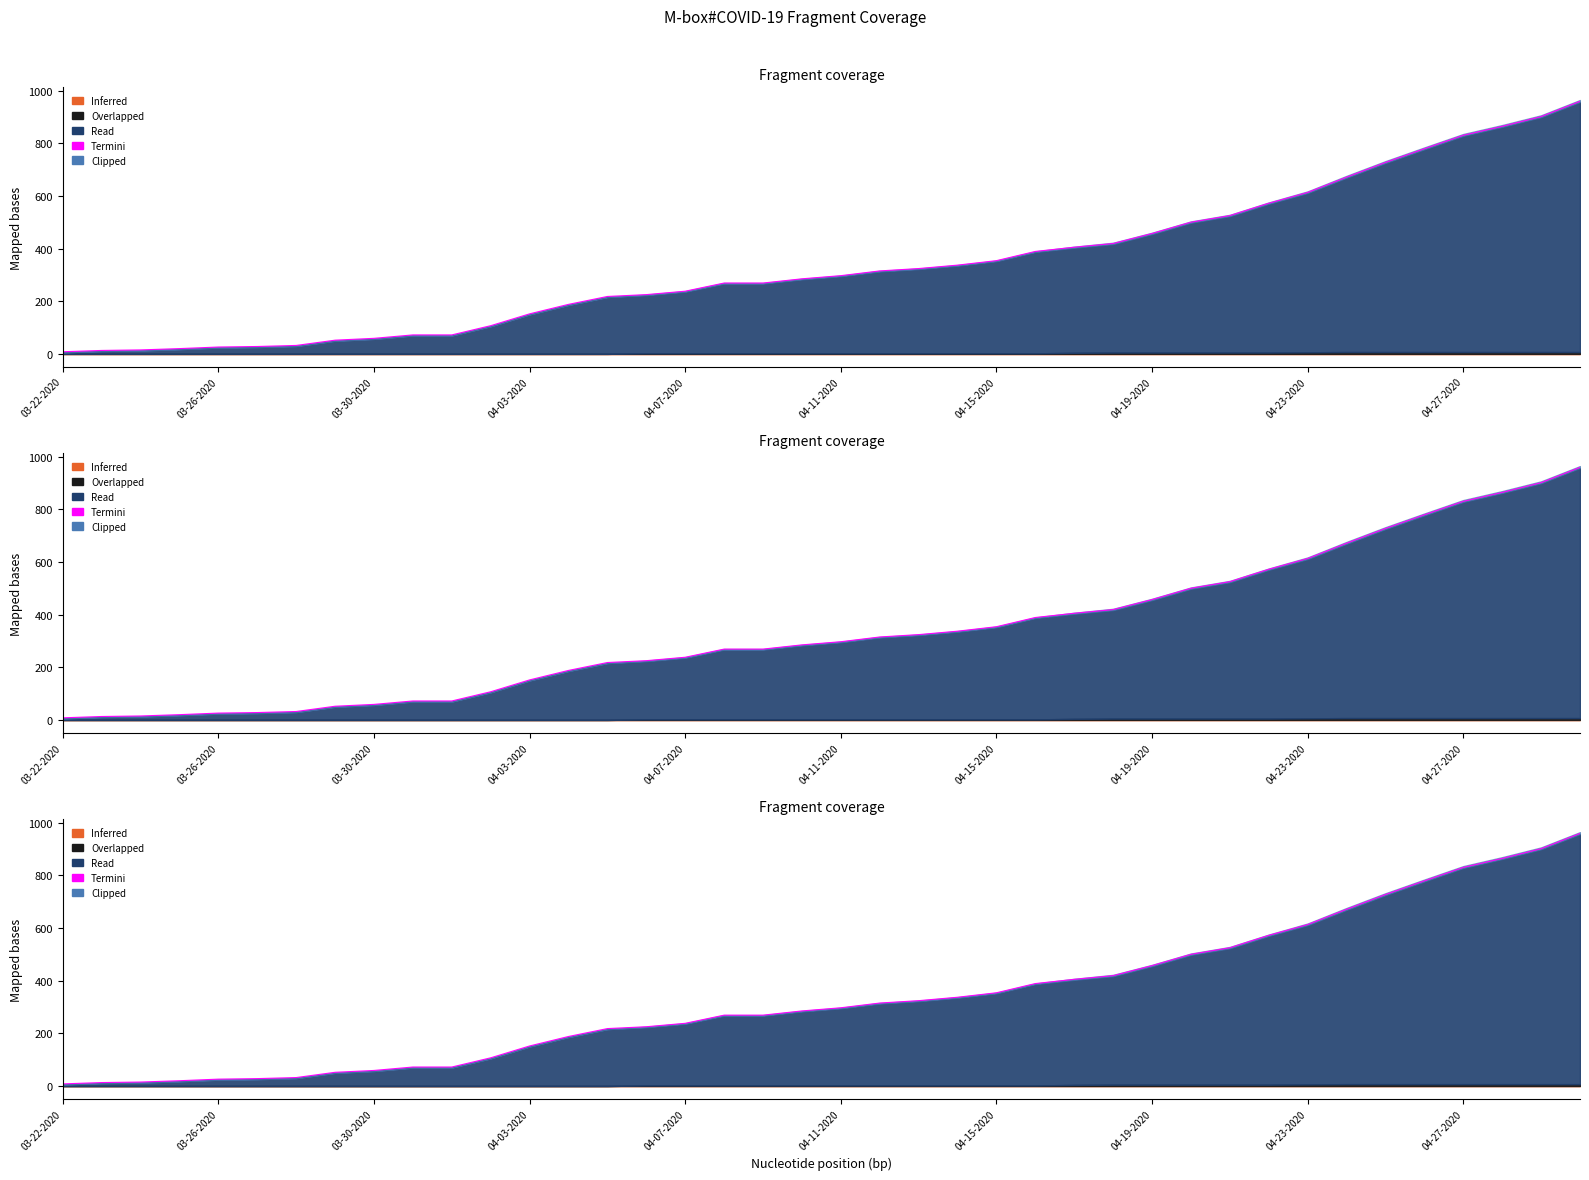

How many values are below 297?

20